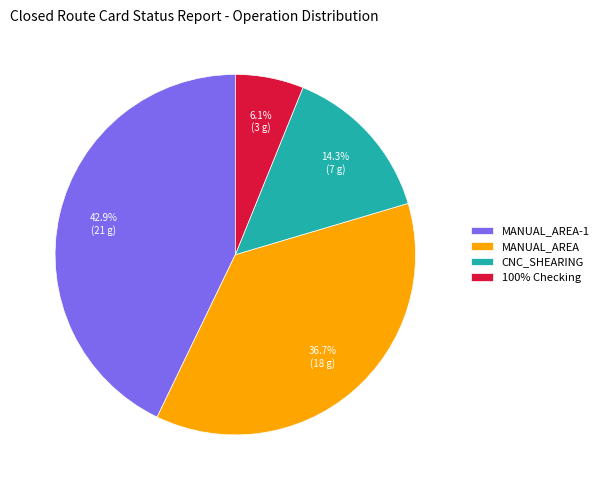

Does CNC_SHEARING account for over 50% of the chart?

No